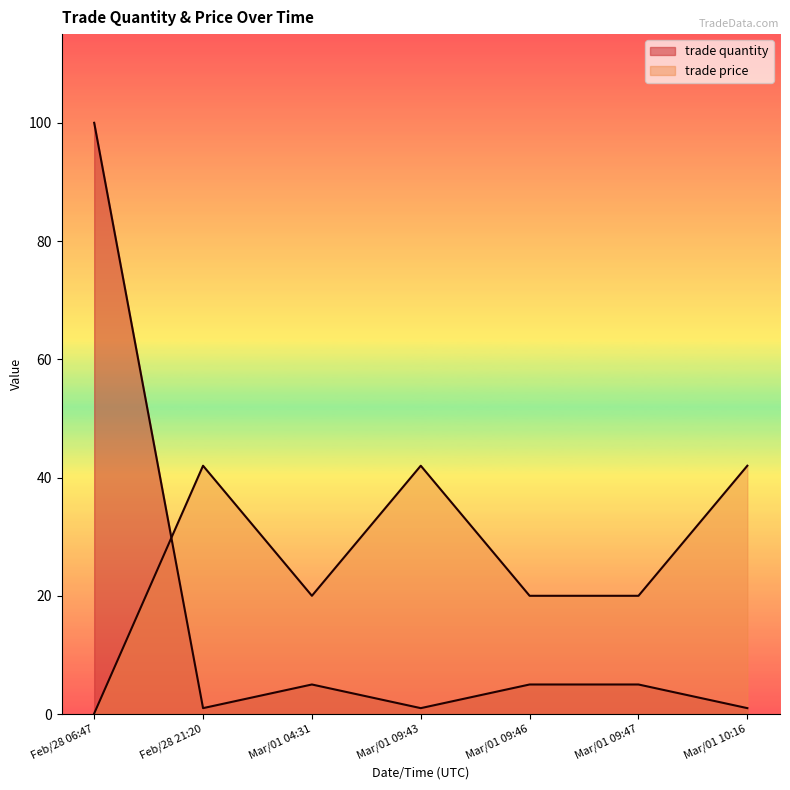

How many lines are shown in the chart?

2